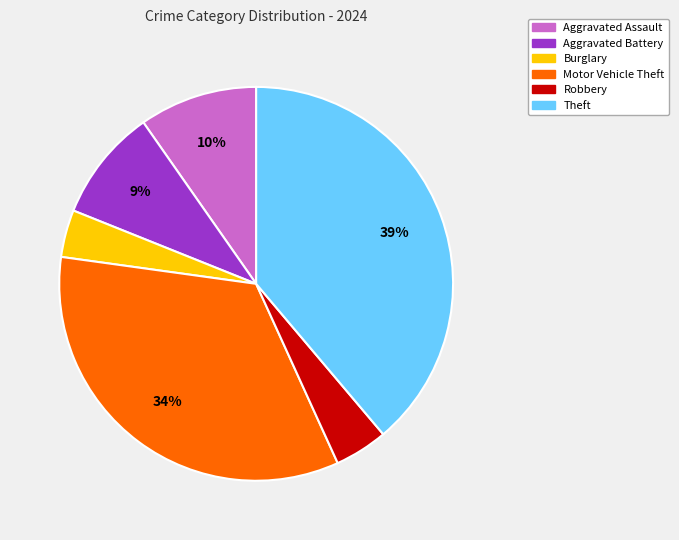

Between Aggravated Battery and Theft, which is larger?

Theft